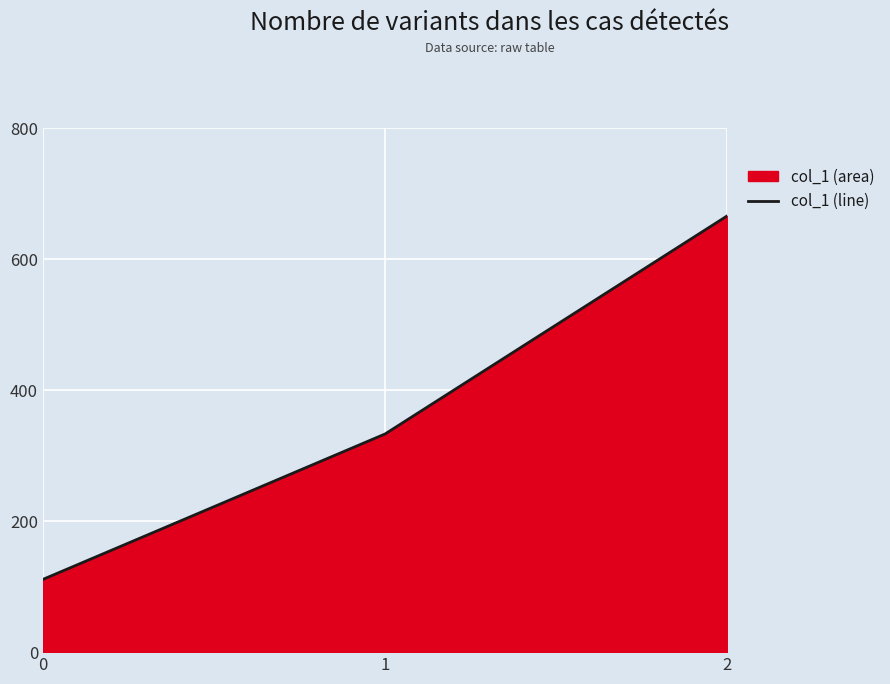

At which label is the value closest to 388?

1